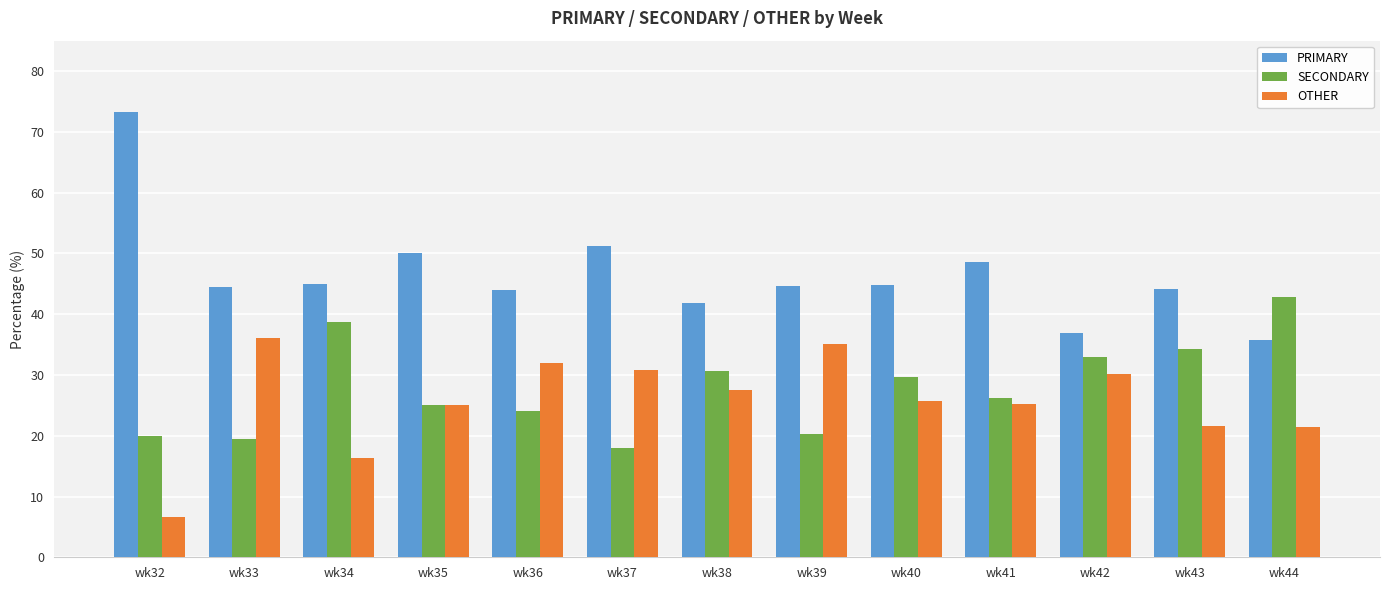

How many groups of bars are there?

13